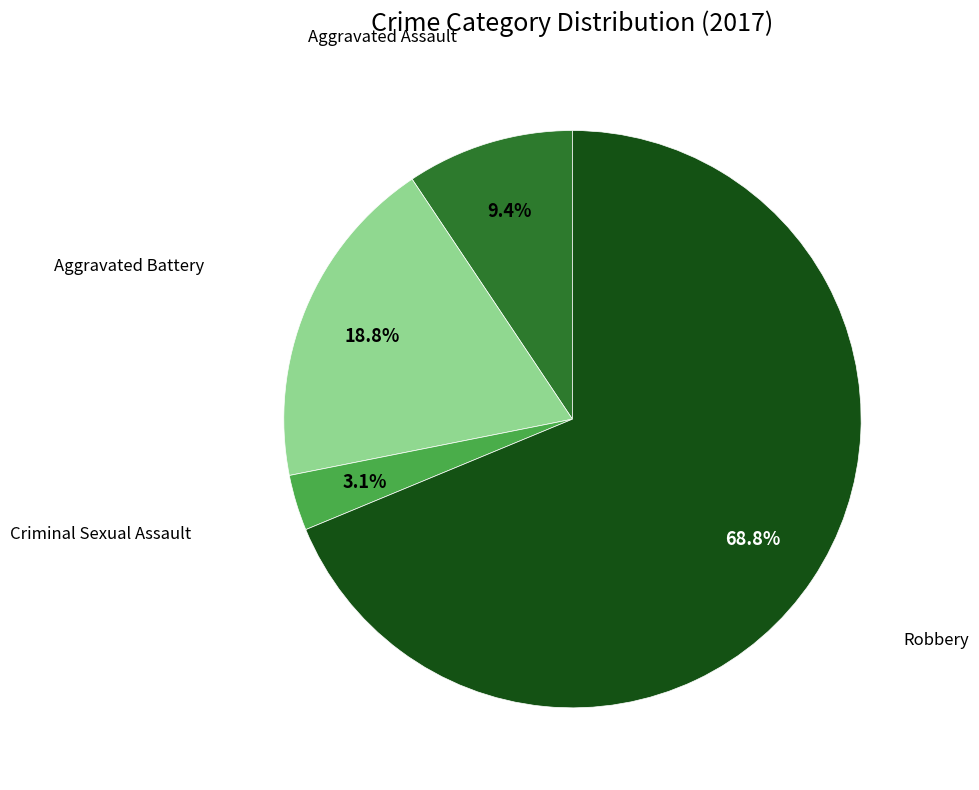

Is there a majority slice in this chart?

Yes